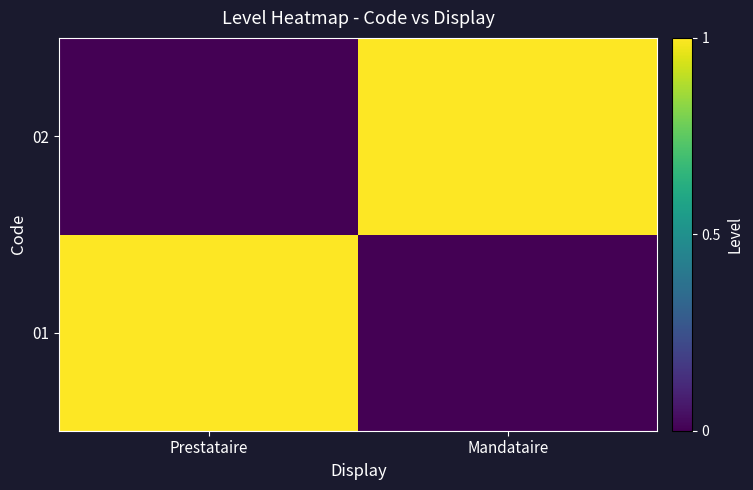

Reading right to left, extract all data points from this chart.

01: Mandataire=0	Prestataire=1
02: Mandataire=1	Prestataire=0